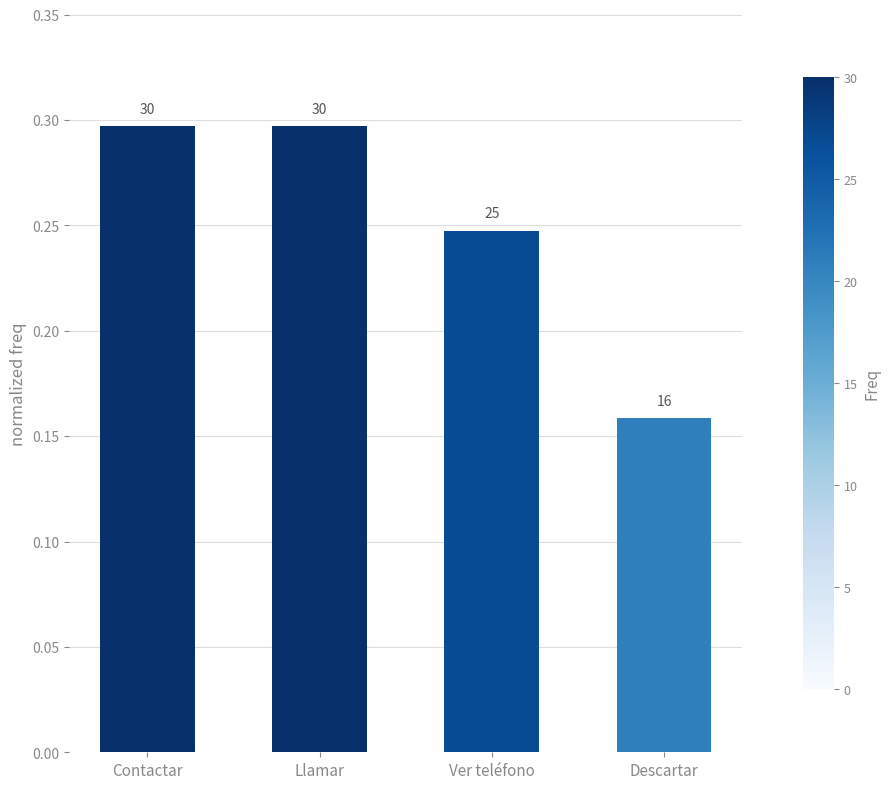

Are the bars horizontal?

No